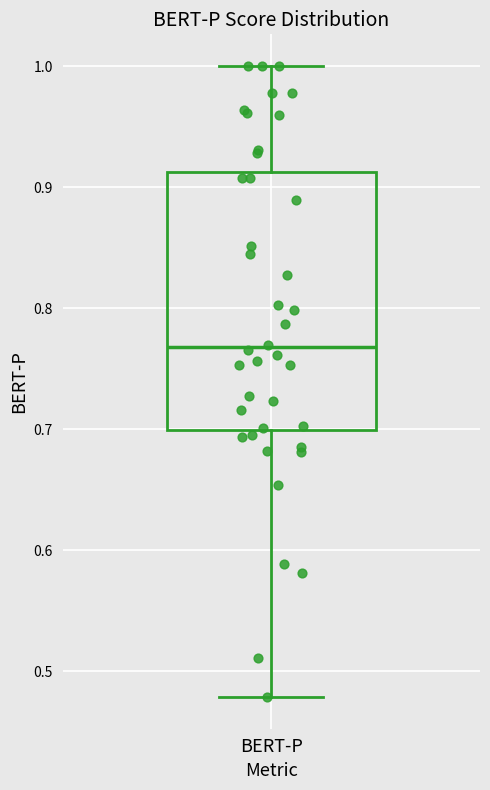

Where is the upper edge of the box for BERT-P on the y-axis? The values are not printed on the chart, so give them approximately, as read against the axis.

0.91